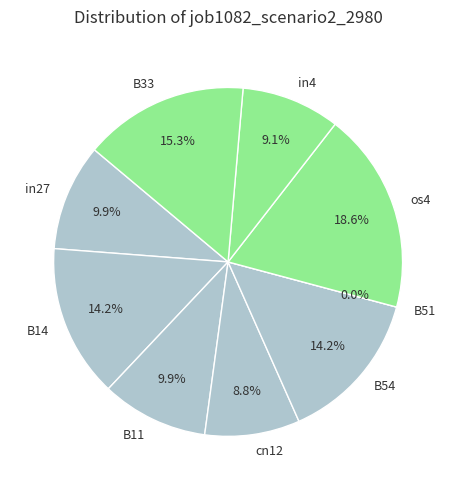

How much of the chart is everything except B11?

90.1%